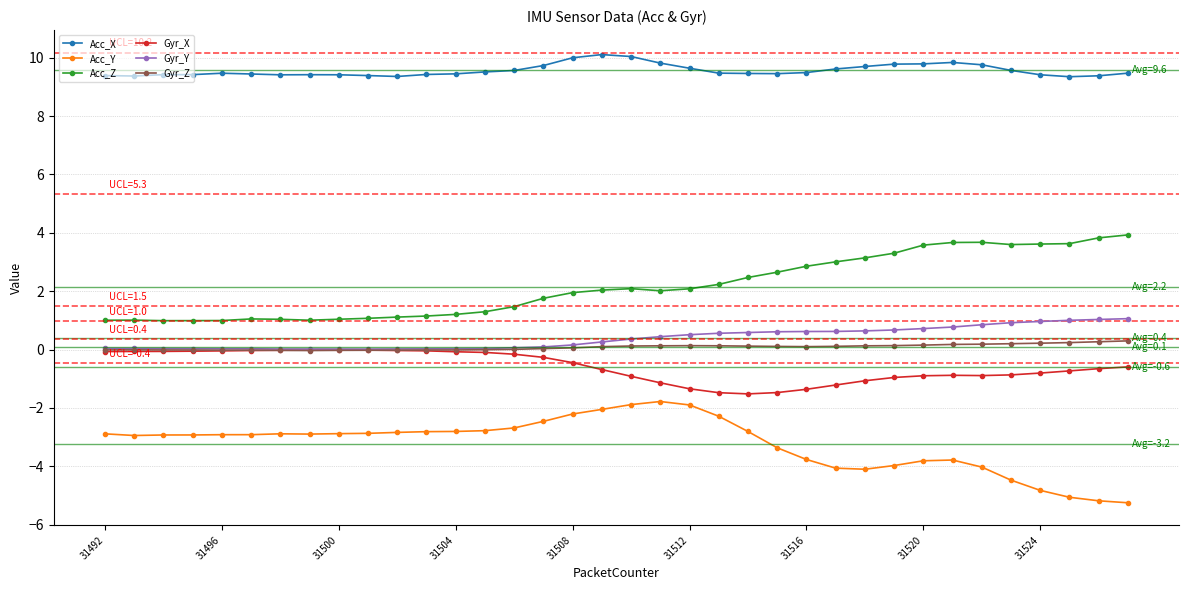

True or false: Acc_Z and Gyr_Y cross at least once.

False